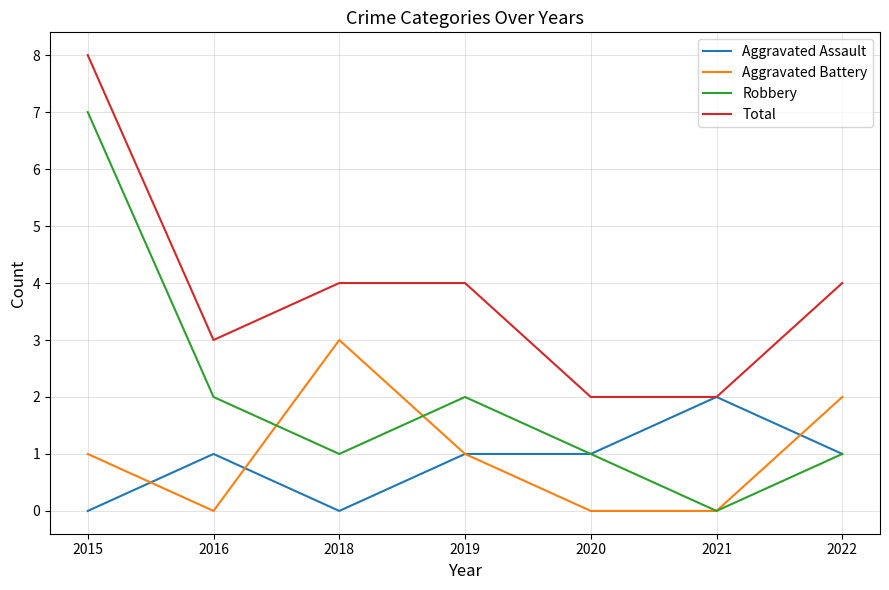

What is the average value of the Total series?

4